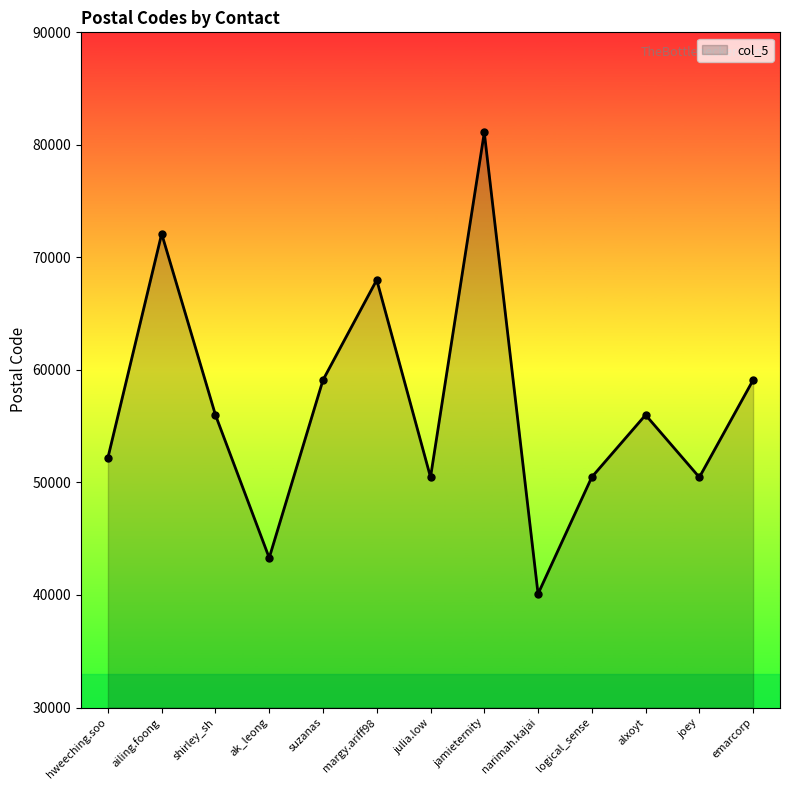

What value does the data have at suzanas, to the nearest 10?

59100